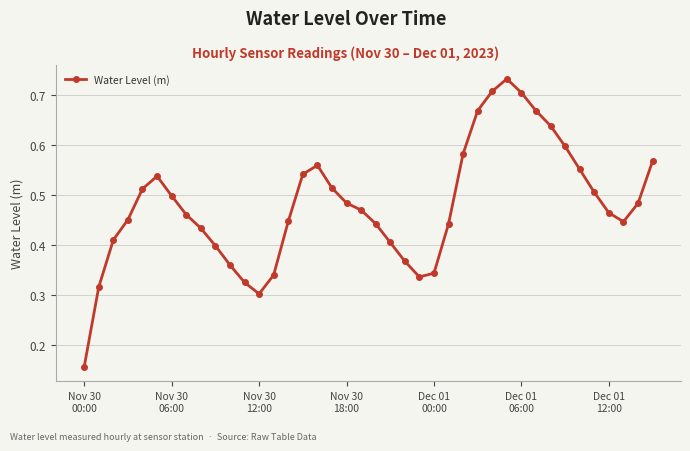

What is the sum of all values?

19.2